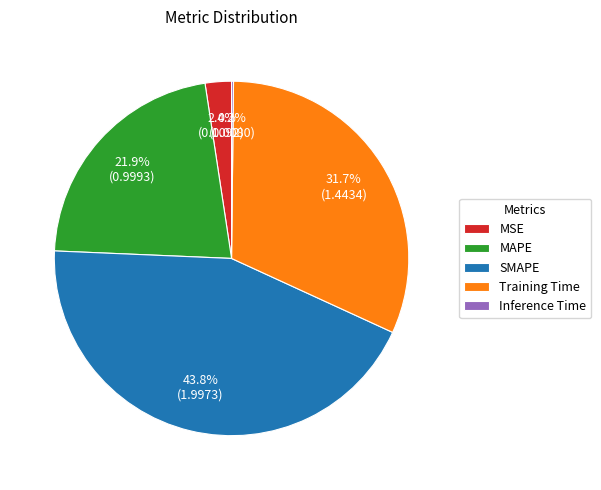

Which has a higher value, Training Time or MAPE?

Training Time